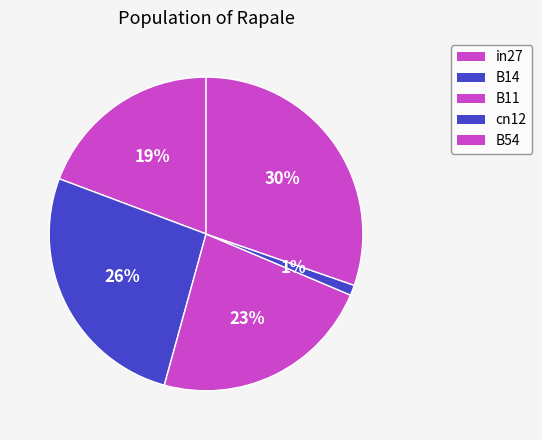

How many slices are in this pie chart?

5